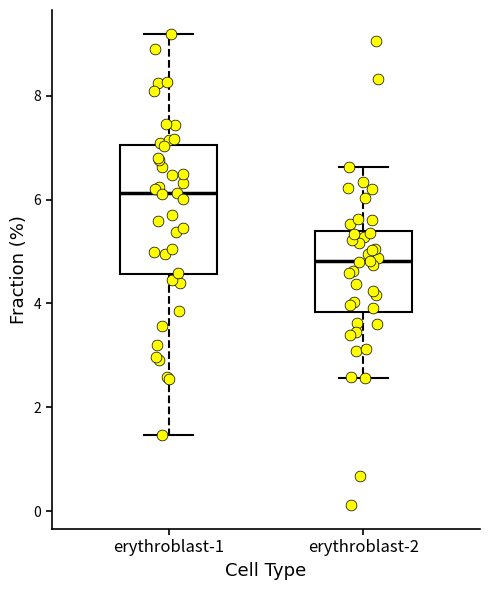

Which box's median line is the highest?

erythroblast-1